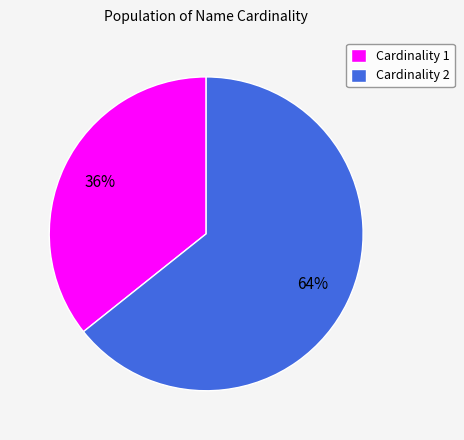

Which category has the smallest portion of the pie?

Cardinality 1